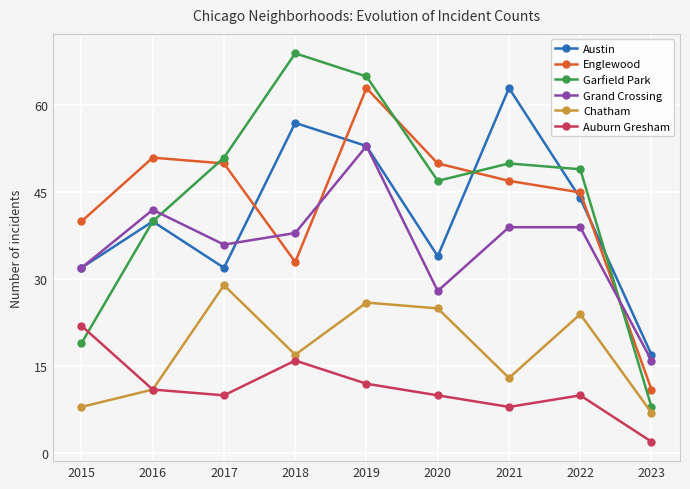

What is the sum of all Chatham values?

160